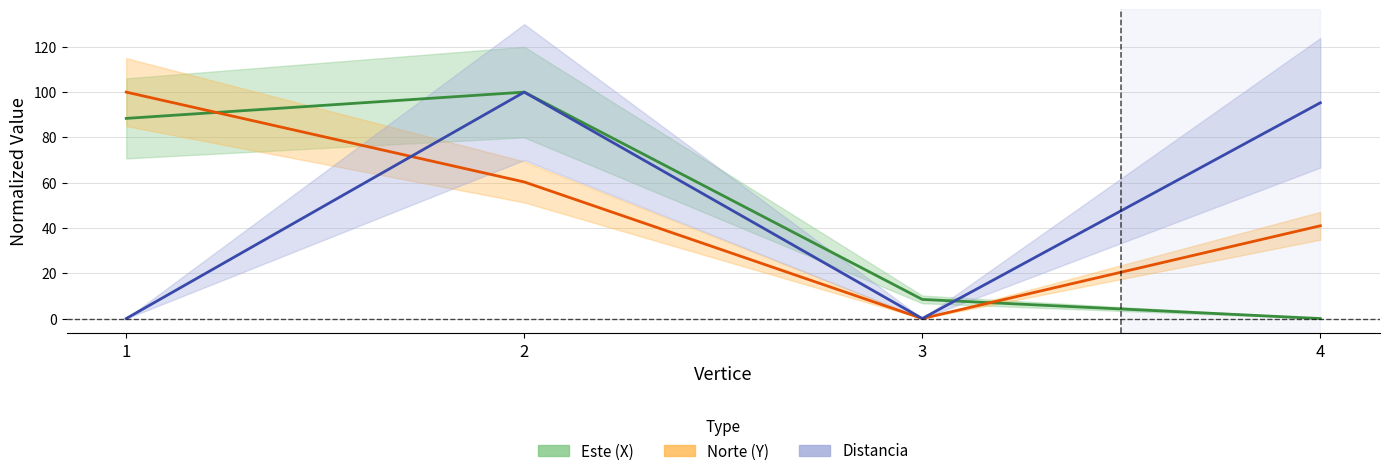

Where is the first local minimum for Norte (Y)?

3